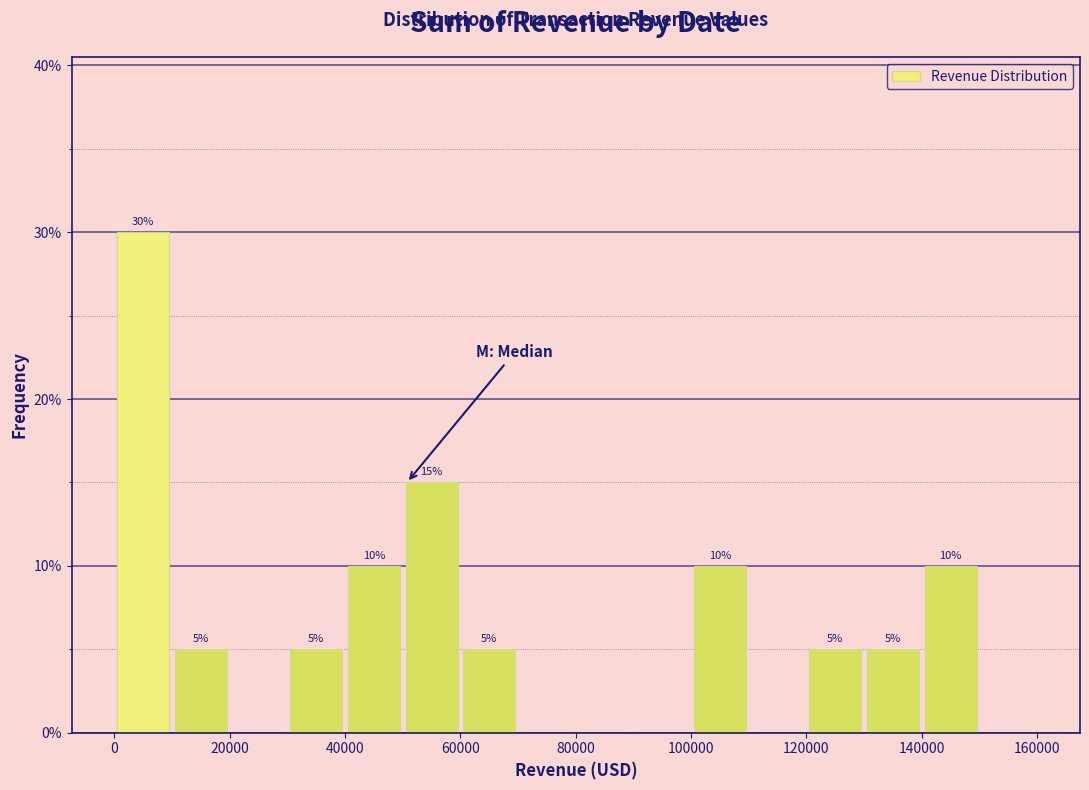

Which range on the x-axis has the tallest bar?

0 to 10000